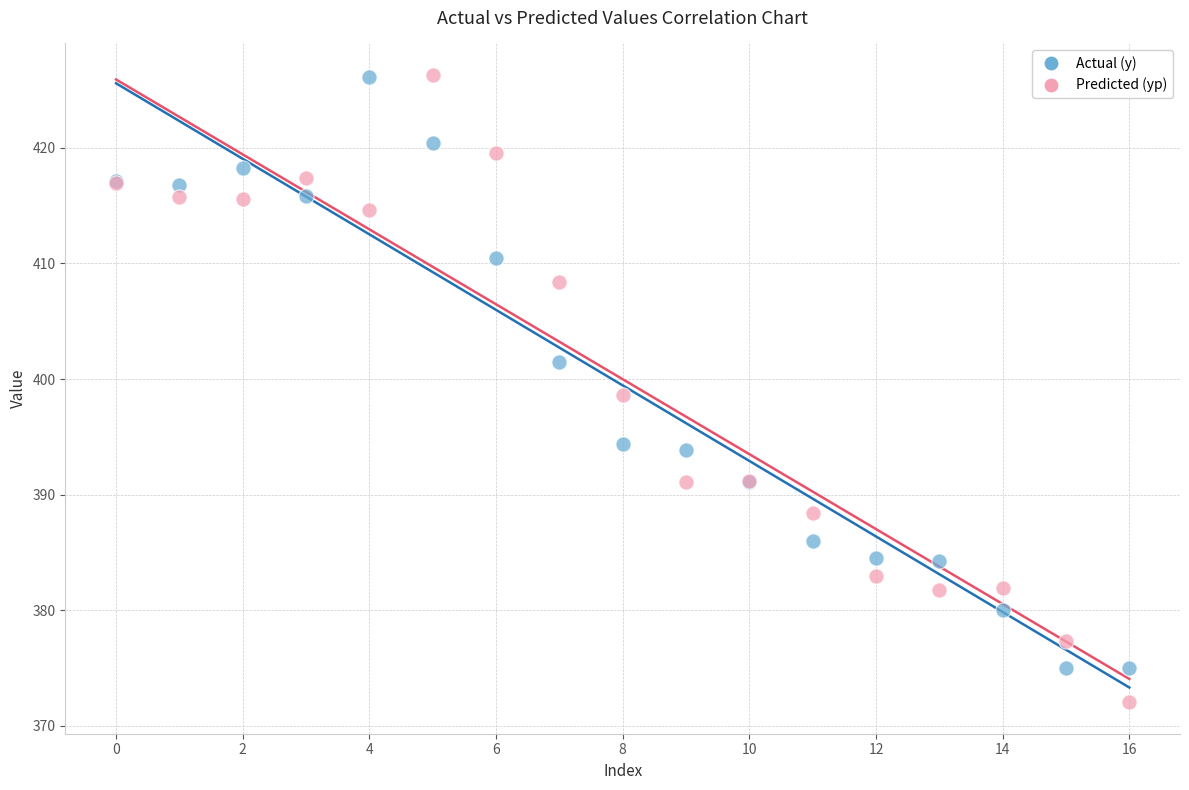

Which series reaches the minimum Y coordinate?

Predicted (yp)